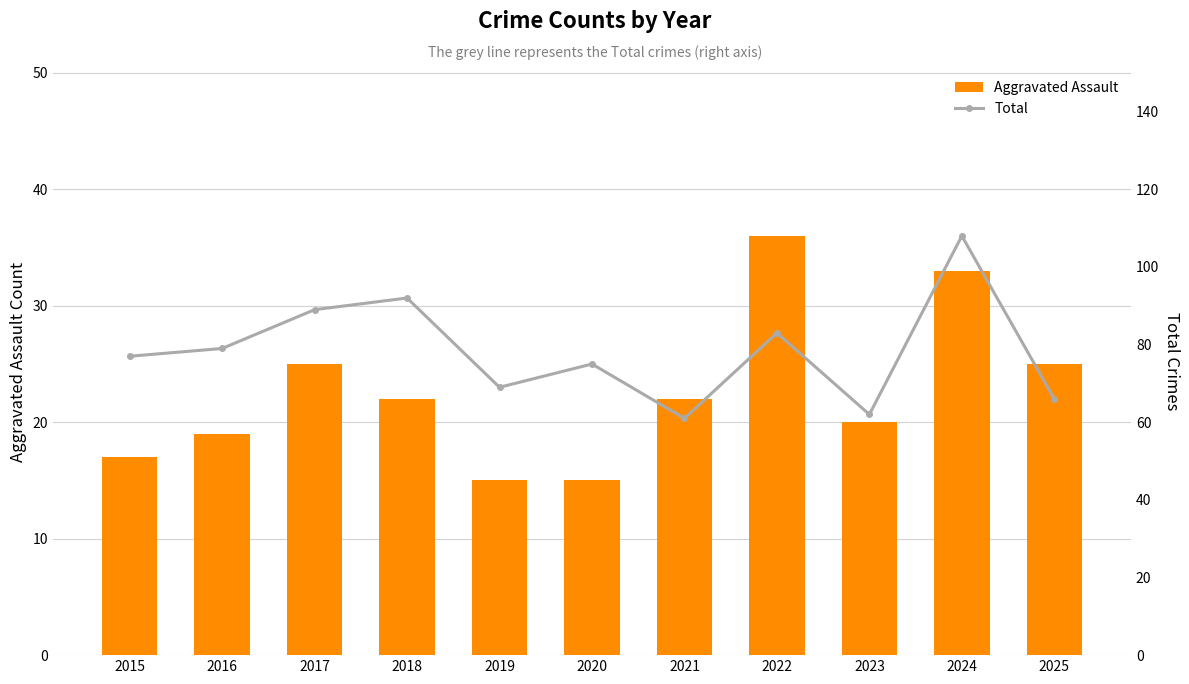

What is the value of the Total bar at the 2nd from the left?

79